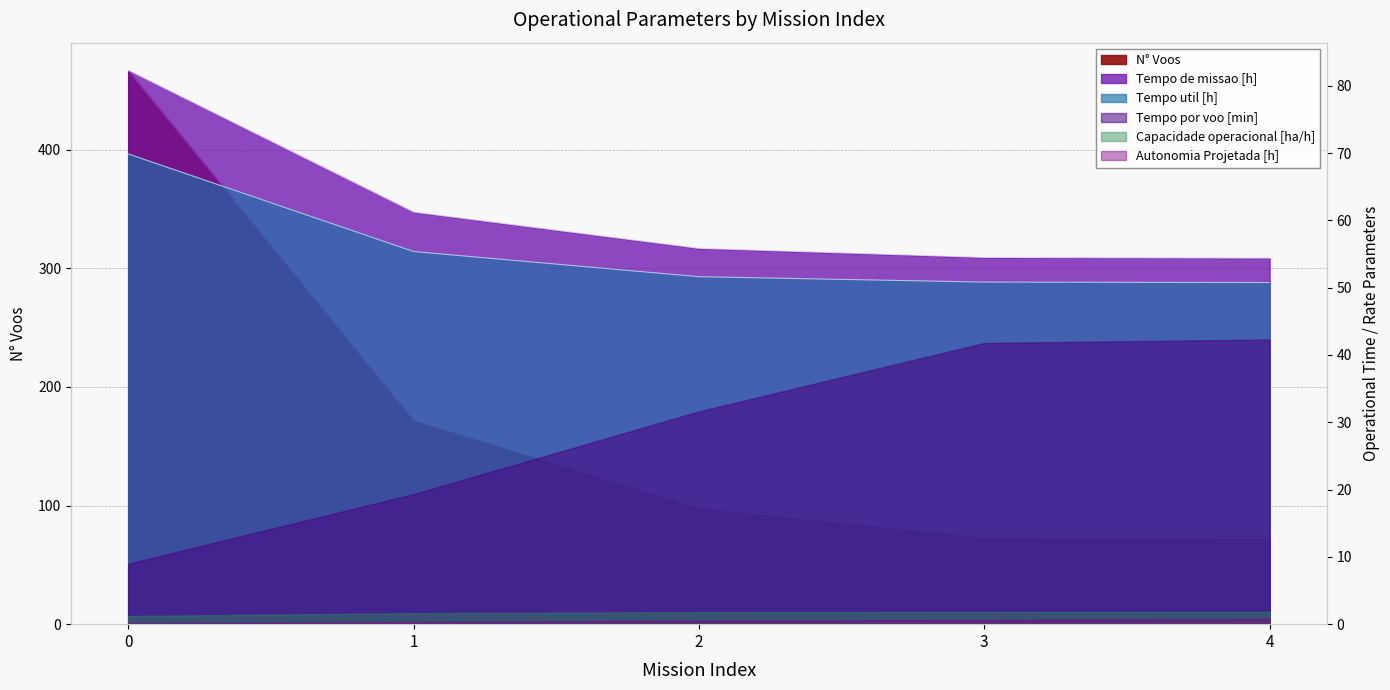

What is the value of the Capacidade operacional [ha/h] point at the 4th from the left?

73.0